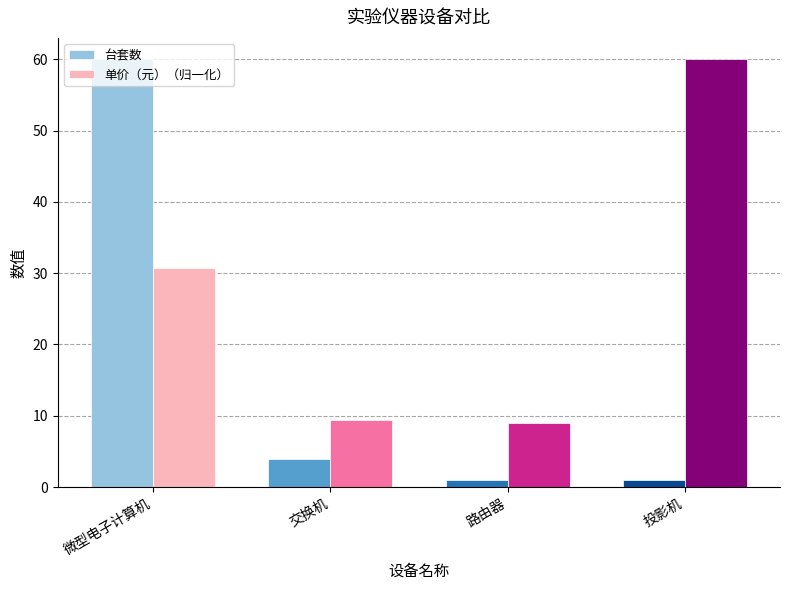

At 交换机, list the series in order from largest to smallest.

单价（元）（归一化）, 台套数